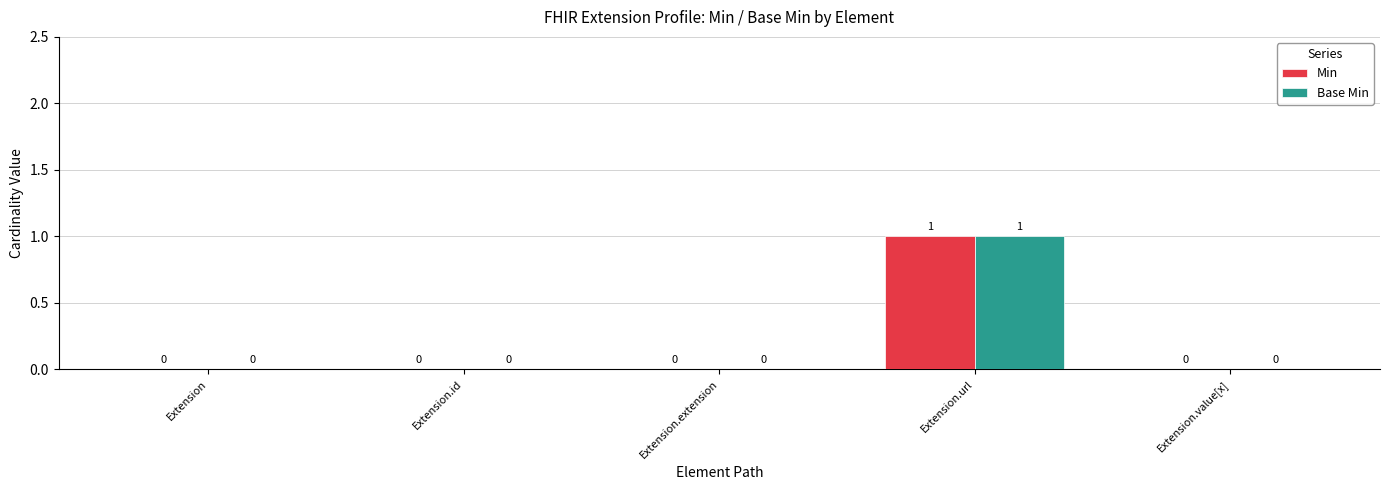

Does the chart contain stacked bars?

No